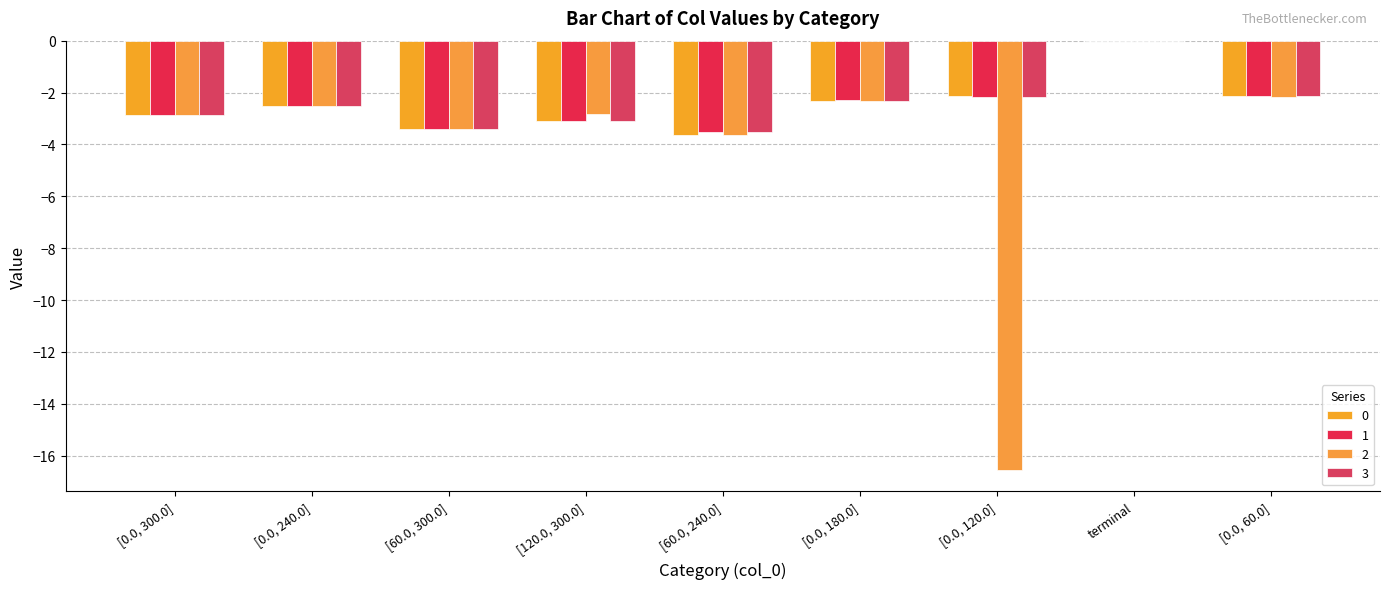

The 1 series shows -1.5 at [60.0, 300.0]. True or false?

False